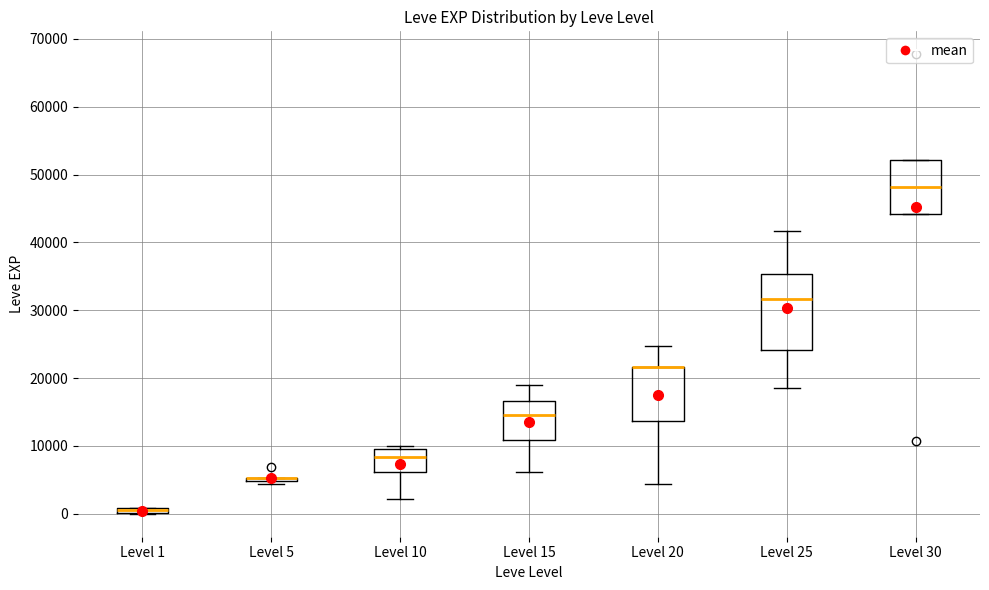

Which box is the tallest, from its lower edge to its upper edge?

Level 25